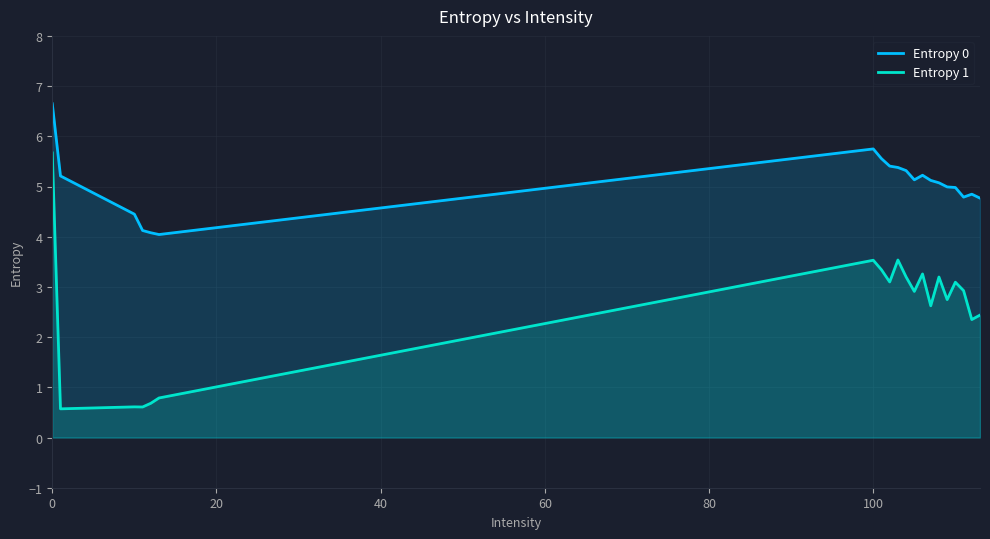

What are all the series names shown in the legend?

Entropy 0, Entropy 1